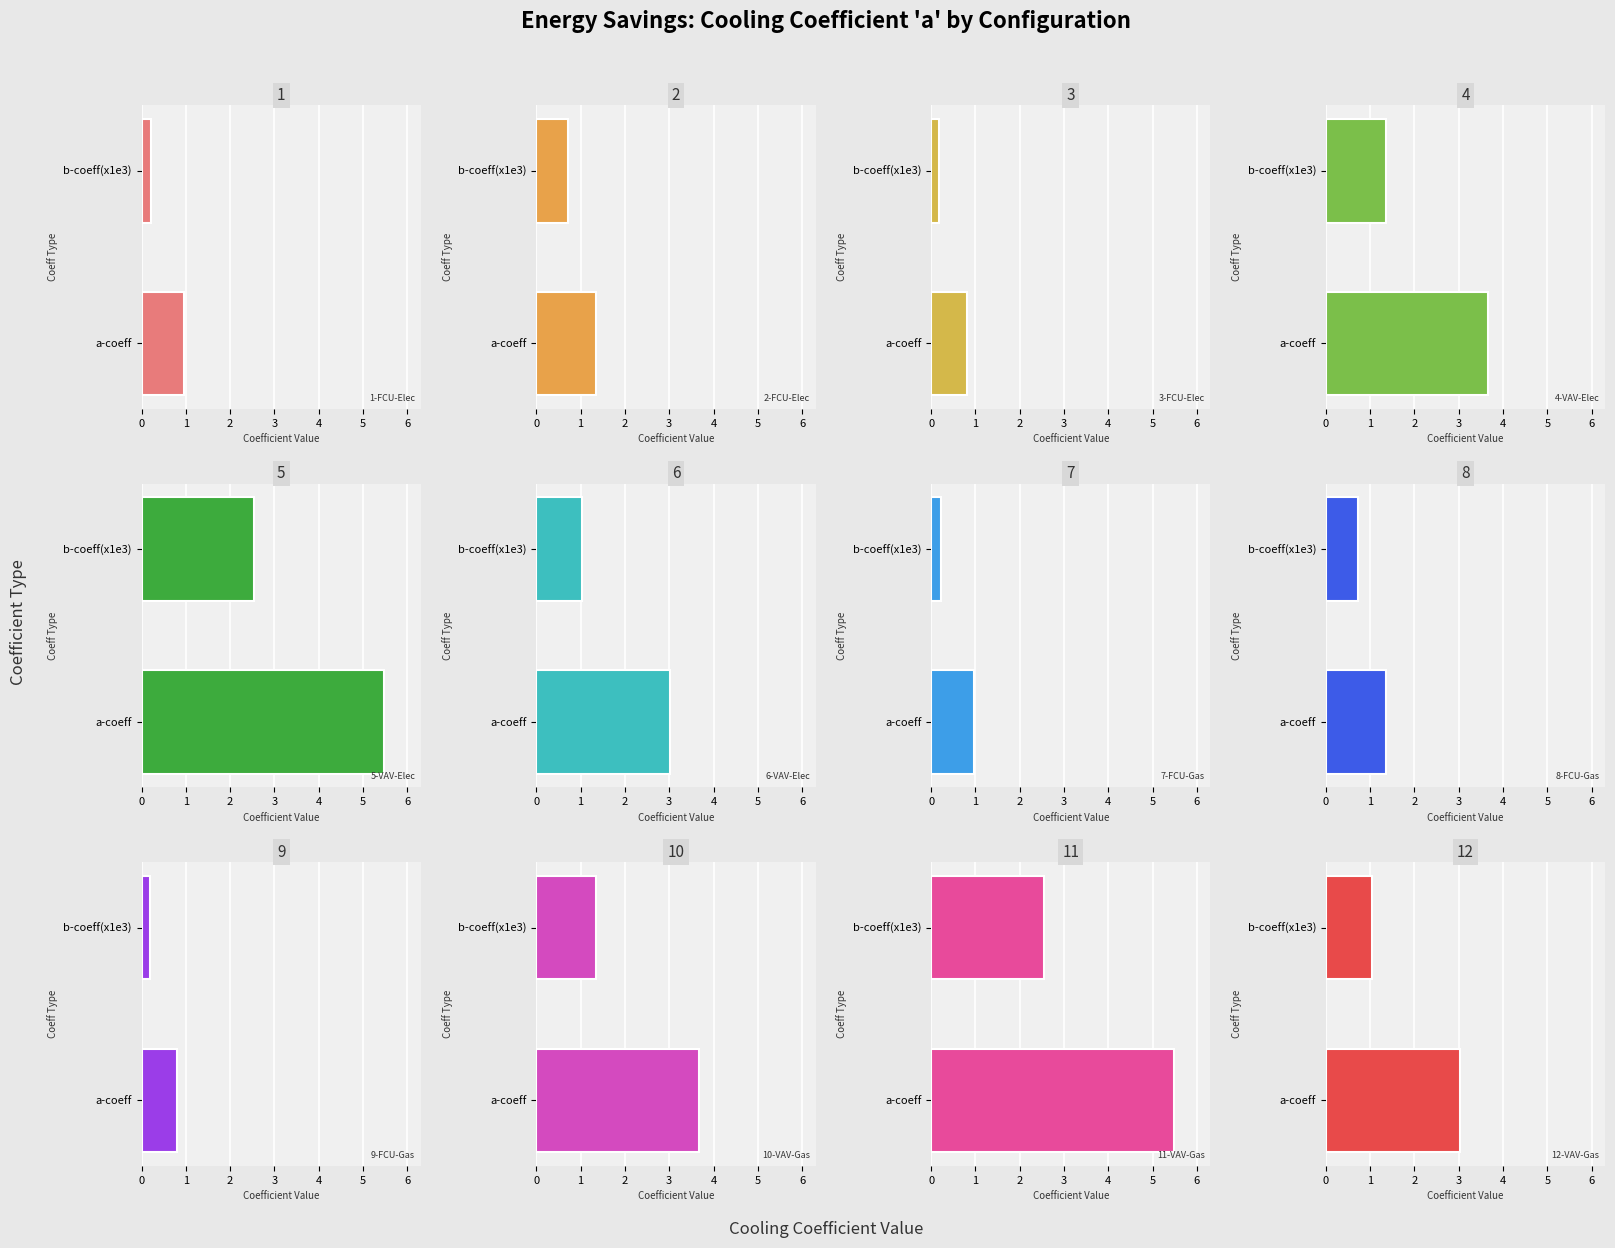

What is the label of the 2nd bar from the right?

11-VAV-Gas